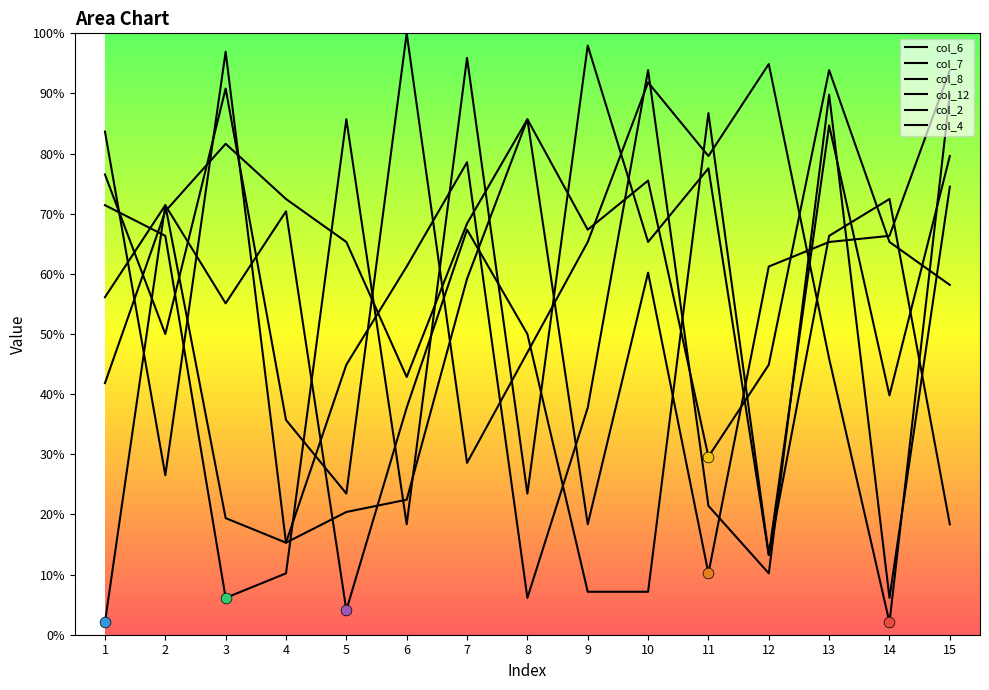

Which series contains the lowest Y value?

col_6